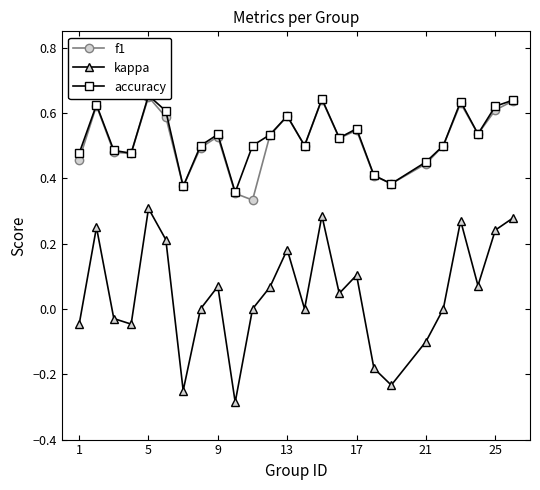

True or false: kappa has more than 1 points higher than both neighbors.

True